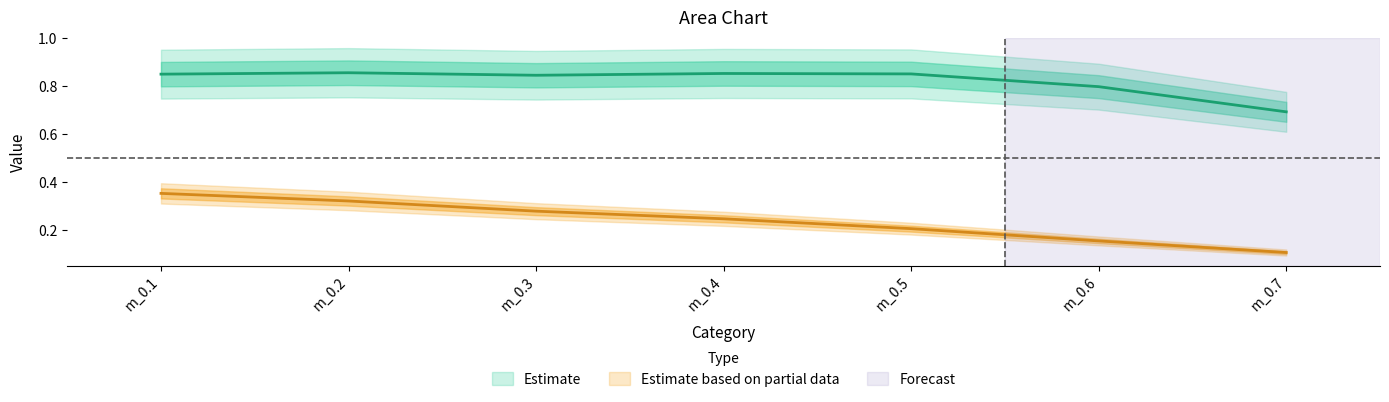

True or false: m_0.1 and m_0.2 intersect in this chart.

False